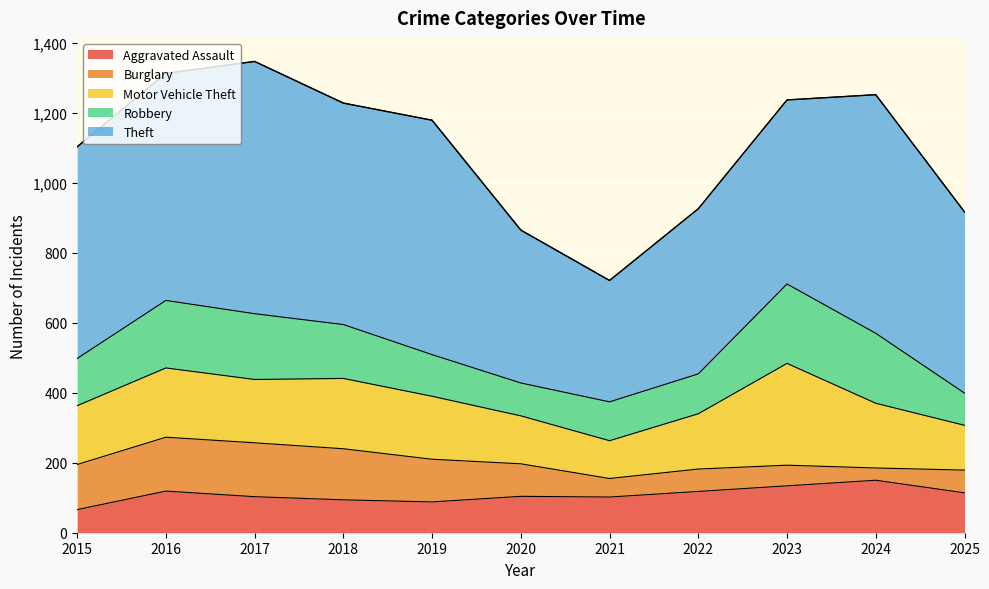

Where is the first local maximum for Motor Vehicle Theft?

2016